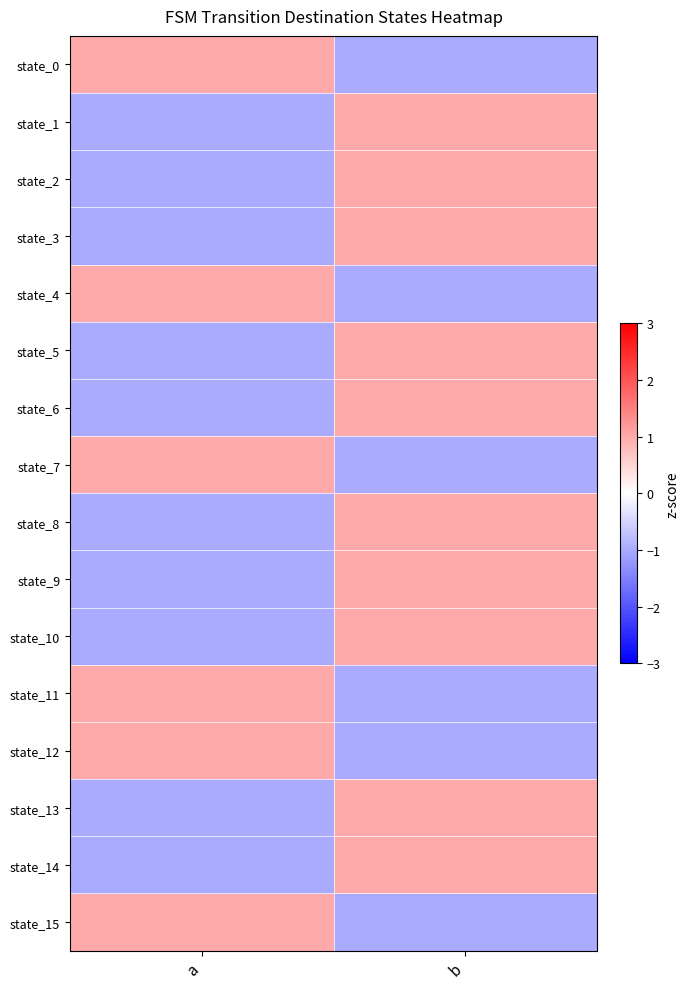

At how many categories does at least one series exceed 0?

2